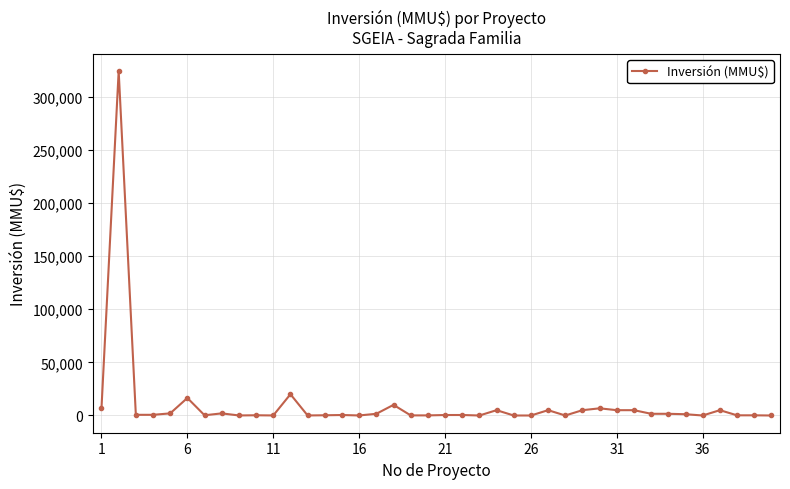

True or false: there are more than 2 points higher than both neighbors.

True